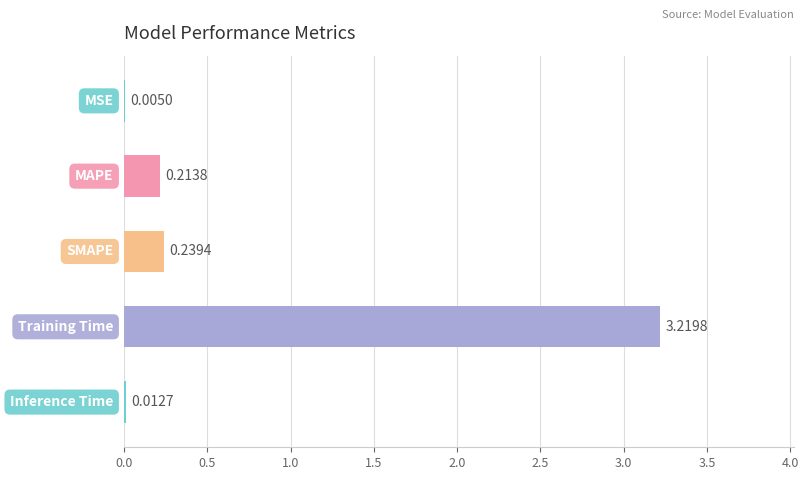

What is the sum of all values?

3.7